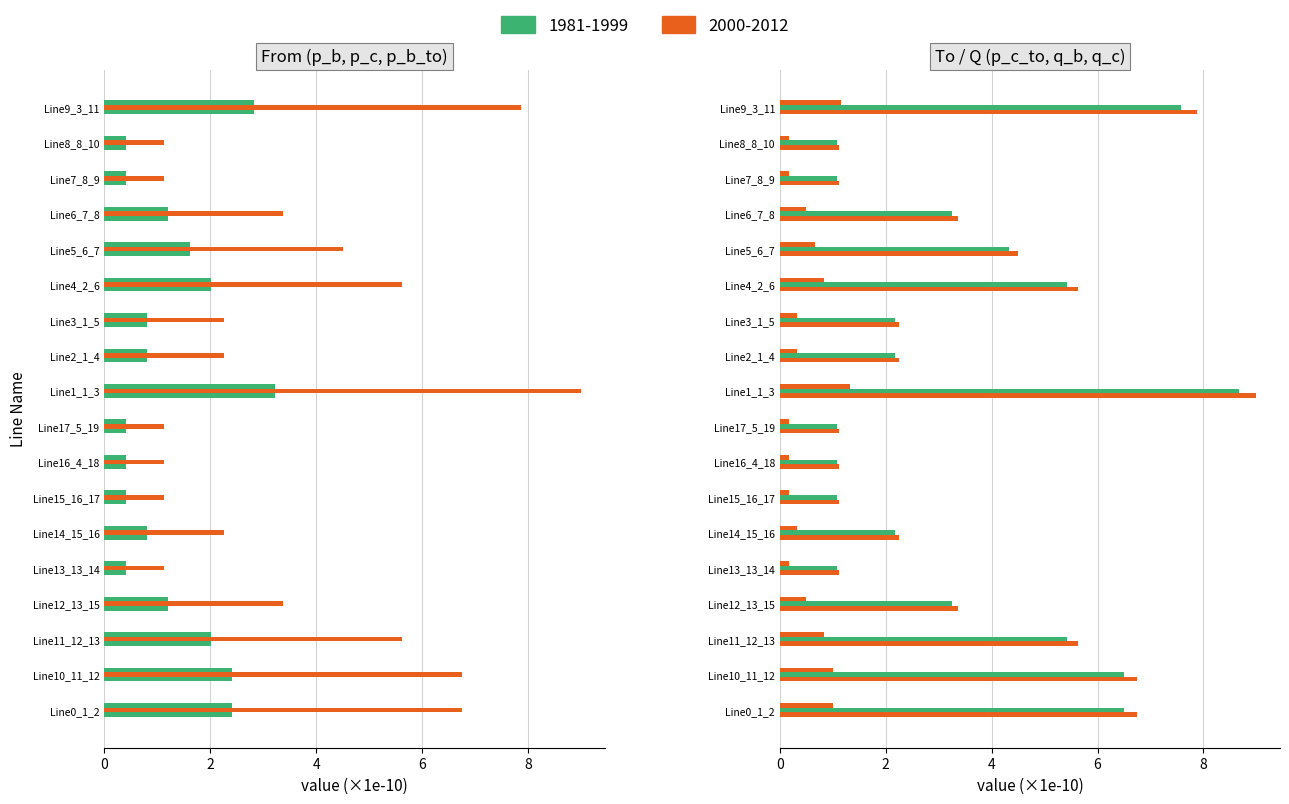

Which category has the lowest value across all series?

Line7_8_9